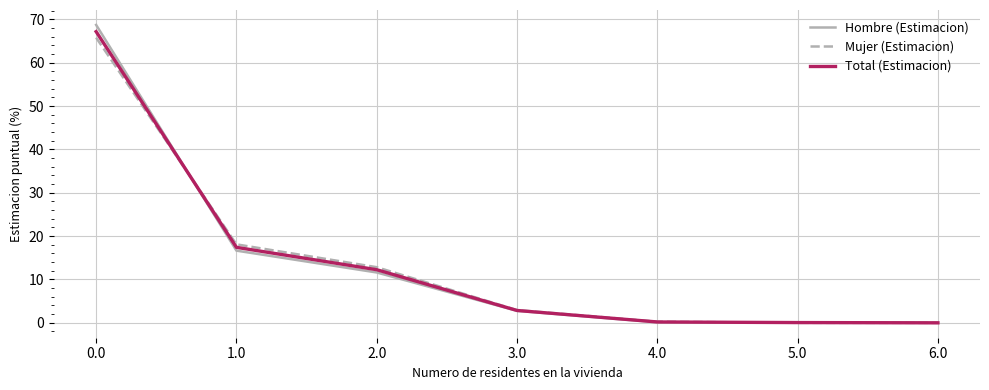

Rank the series by their average value, from highest to lowest.

Hombre (Estimacion), Total (Estimacion), Mujer (Estimacion)